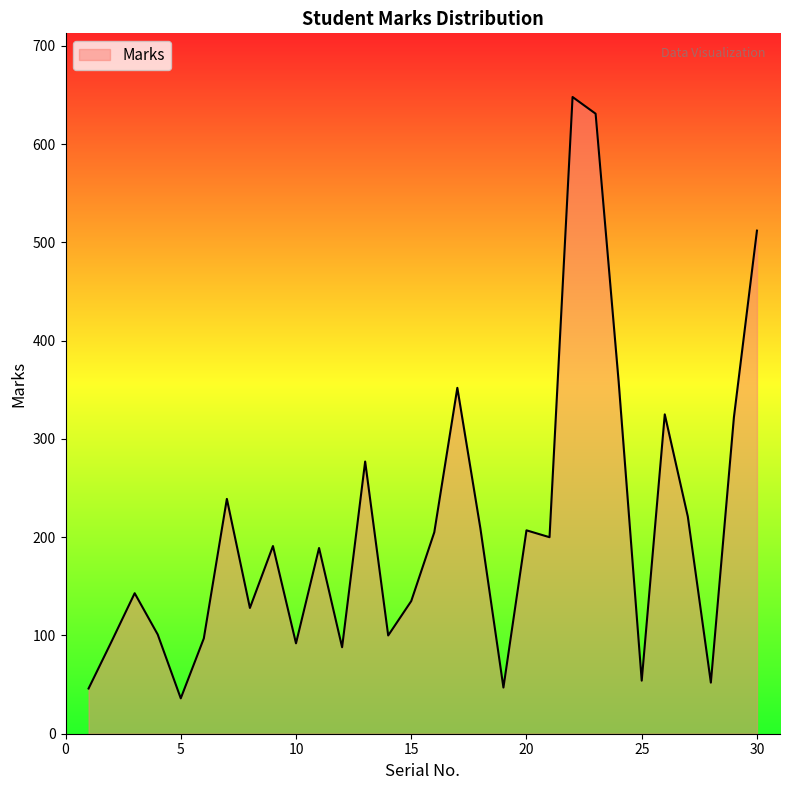

What is the greatest value displayed?

648